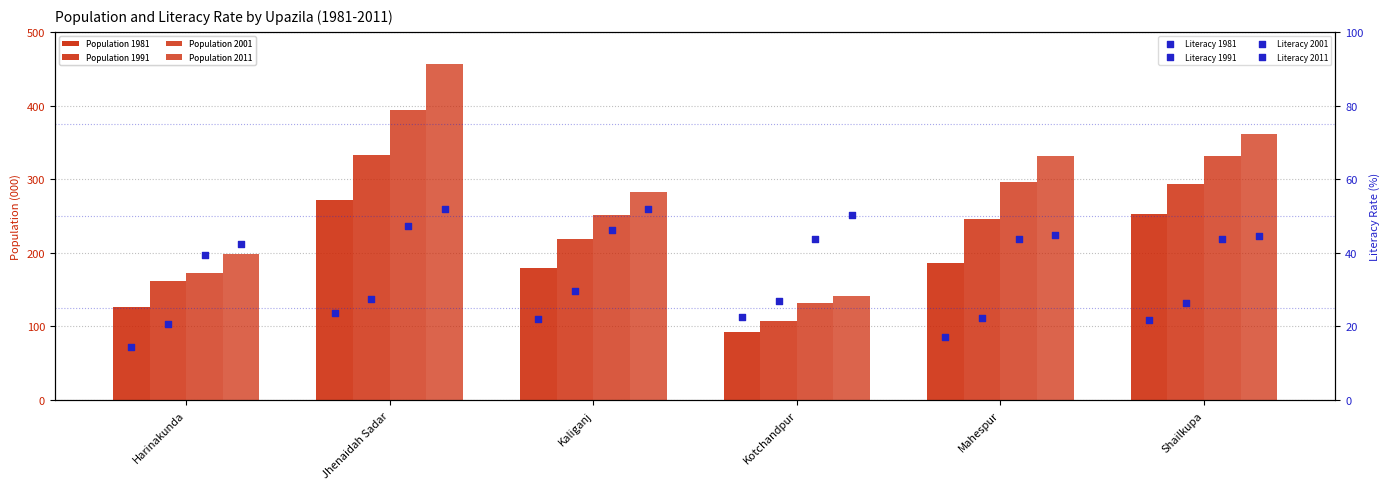

At how many categories does at least one series exceed 359?

2